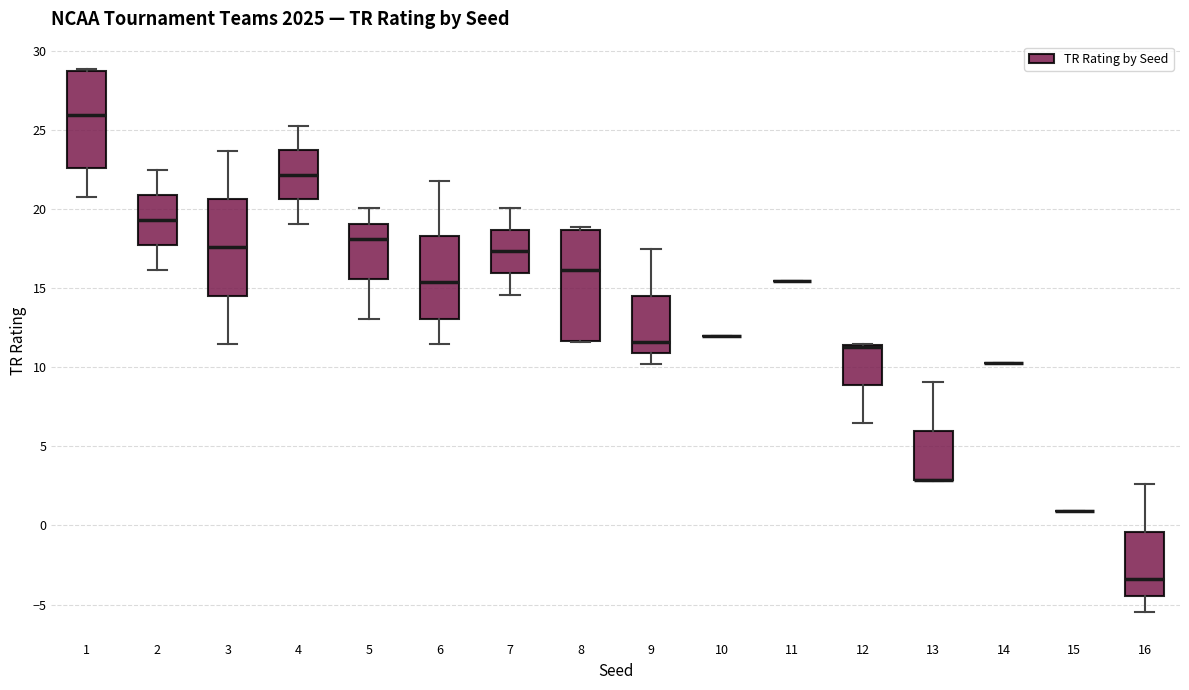

Reading left to right, transcribe this box plot: for each box, give where its median line is, the range the box spans, and where its two whiskers end, as read against the y-axis. The values are not printed on the chart, so give them approximately, as read against the axis.

1: median 26.0, box 22.5 to 29.0, whiskers 21.0 to 29.0
2: median 19.5, box 18.0 to 21.0, whiskers 16.0 to 22.5
3: median 17.5, box 14.5 to 20.5, whiskers 11.5 to 23.5
4: median 22.0, box 20.5 to 24.0, whiskers 19.0 to 25.5
5: median 18.0, box 15.5 to 19.0, whiskers 13.0 to 20.0
6: median 15.5, box 13.0 to 18.5, whiskers 11.5 to 22.0
7: median 17.5, box 16.0 to 18.5, whiskers 14.5 to 20.0
8: median 16.0, box 11.5 to 18.5, whiskers 11.5 to 19.0
9: median 11.5, box 11.0 to 14.5, whiskers 10.0 to 17.5
10: box collapsed to a line at 12.0, whiskers 12.0 to 12.0
11: box collapsed to a line at 15.5, whiskers 15.5 to 15.5
12: median 11.5 (drawn on the box's upper edge), box 9.0 to 11.5, whiskers 6.5 to 11.5
13: median 3.0 (drawn on the box's lower edge), box 3.0 to 6.0, whiskers 3.0 to 9.0
14: box collapsed to a line at 10.5, whiskers 10.5 to 10.5
15: box collapsed to a line at 1.0, whiskers 1.0 to 1.0
16: median -3.5, box -4.5 to -0.5, whiskers -5.5 to 2.5